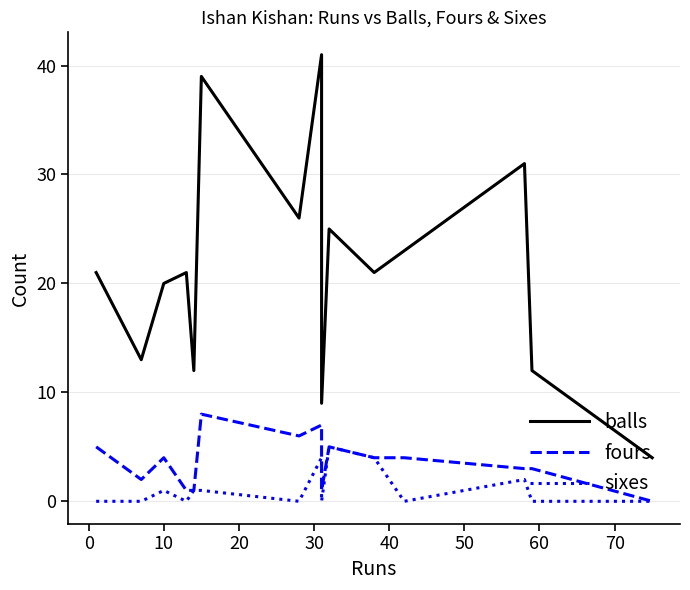

How many categories are shown in the chart?

15